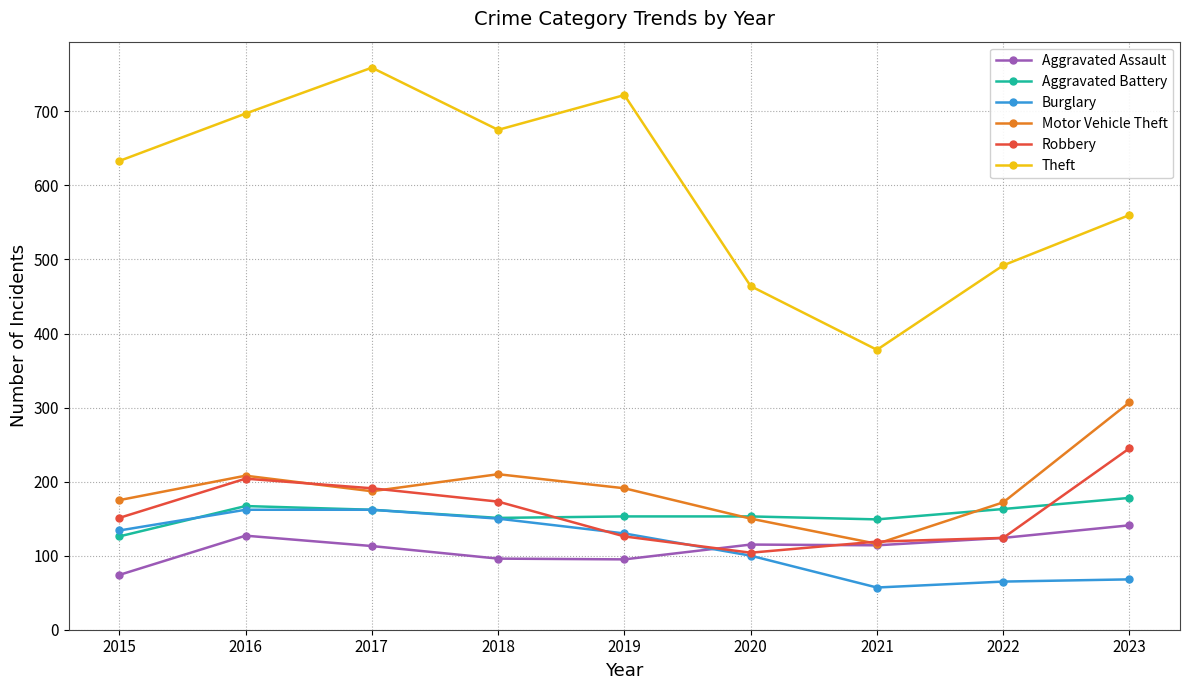

At how many categories does at least one series exceed 112?

9